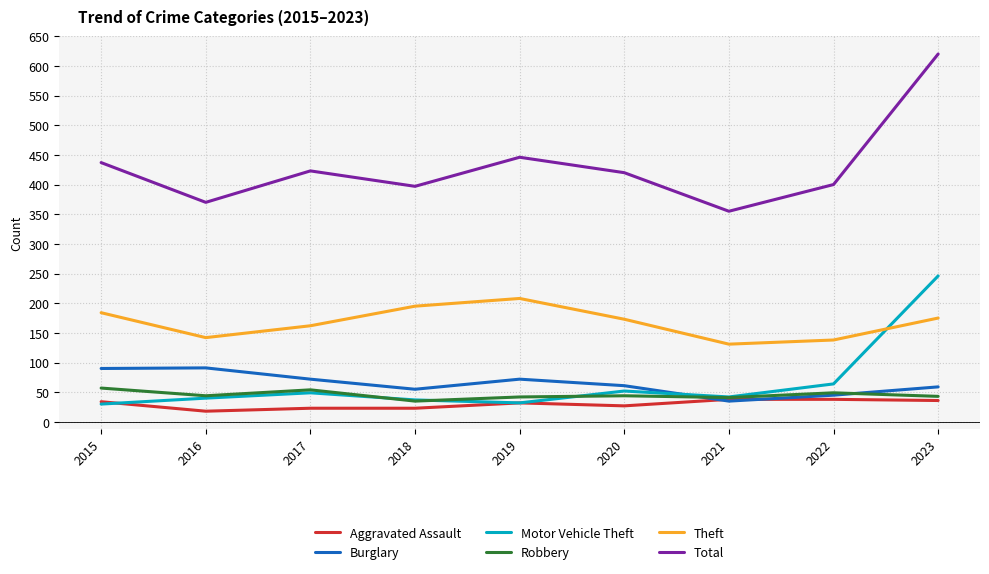

Read the Theft value at 2018, to the nearest 5.

195